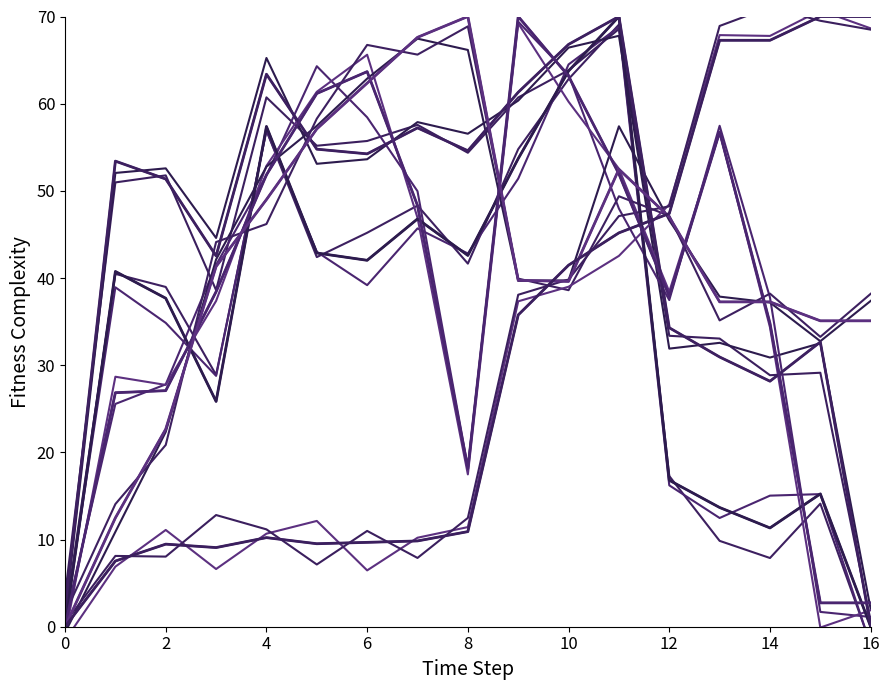

At which category is the sum across all series the highest?

11